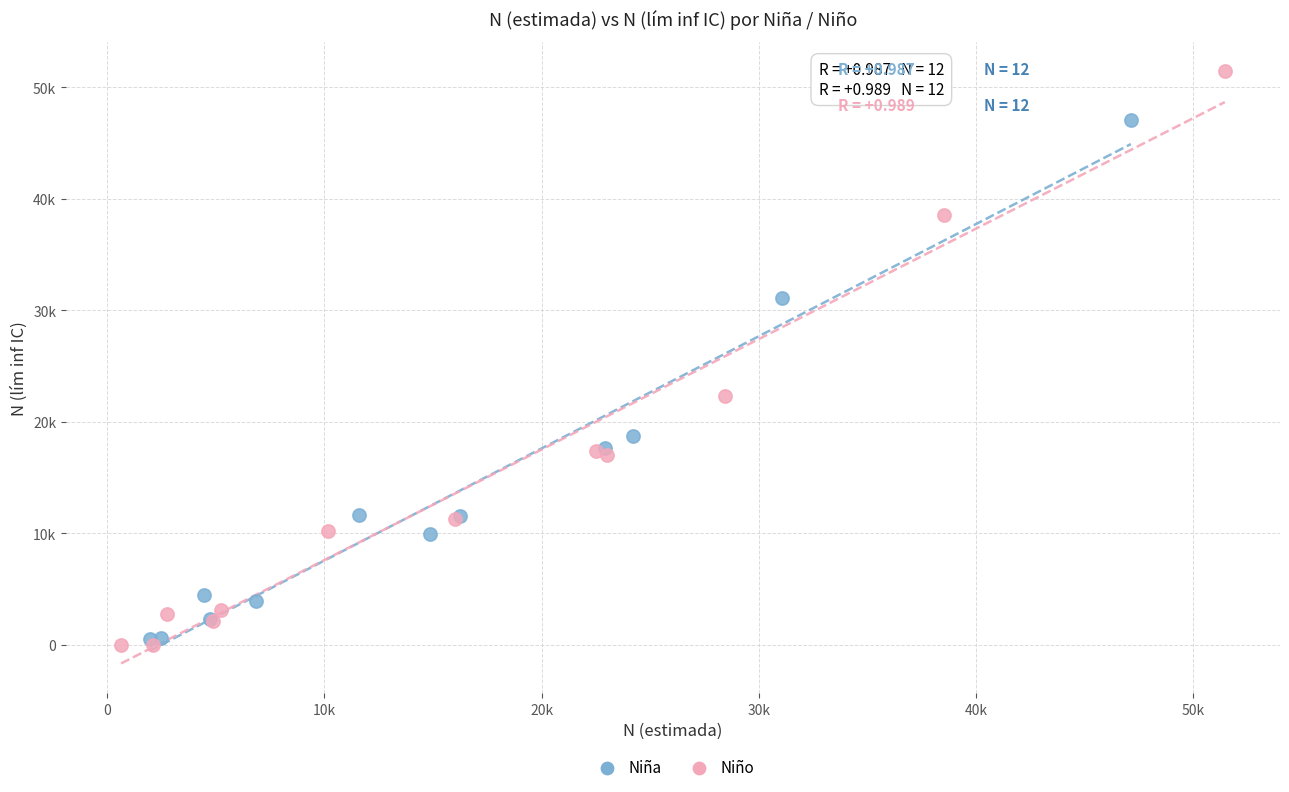

What are all the series names shown in the legend?

Niña, Niño